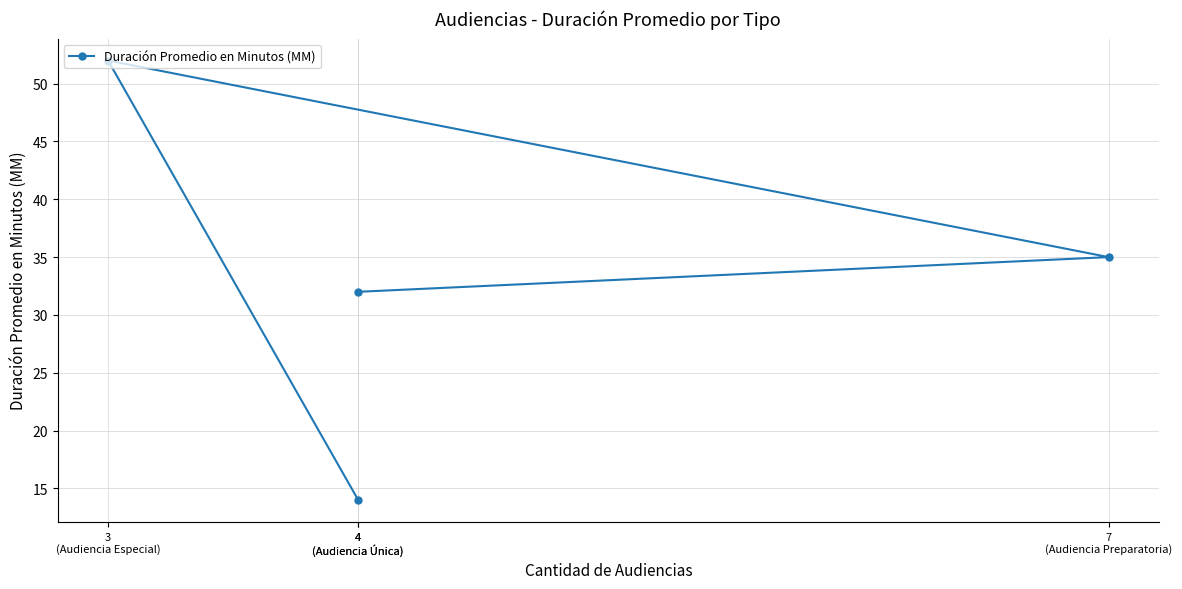

True or false: the data shows 10 at 4
(Audiencia Única).

False